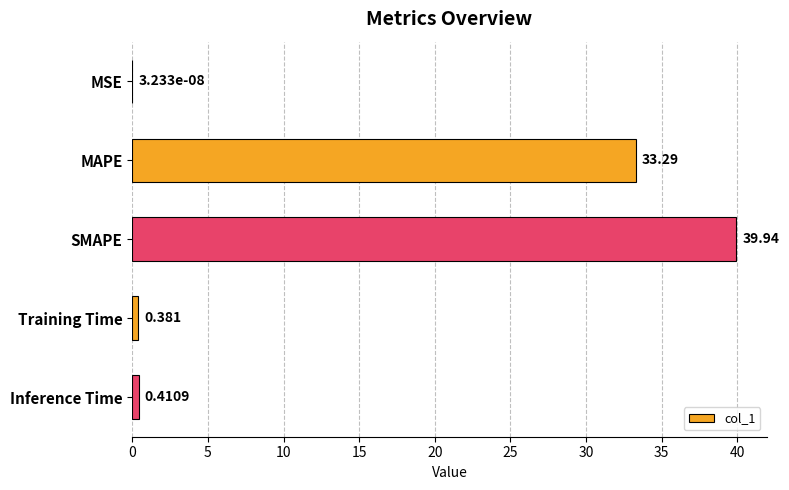

At which label is the value closest to 19?

MAPE